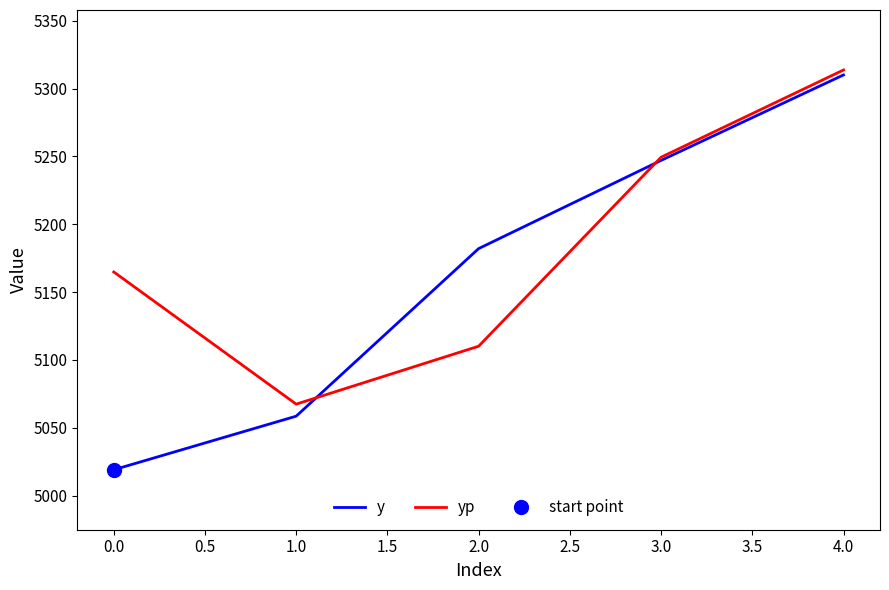

Reading left to right, list all the values displayed in this chart.

y: 5019.0	5058.5	5182.0	5247.0	5310.0
yp: 5164.8	5067.4	5110.0	5249.4	5313.7